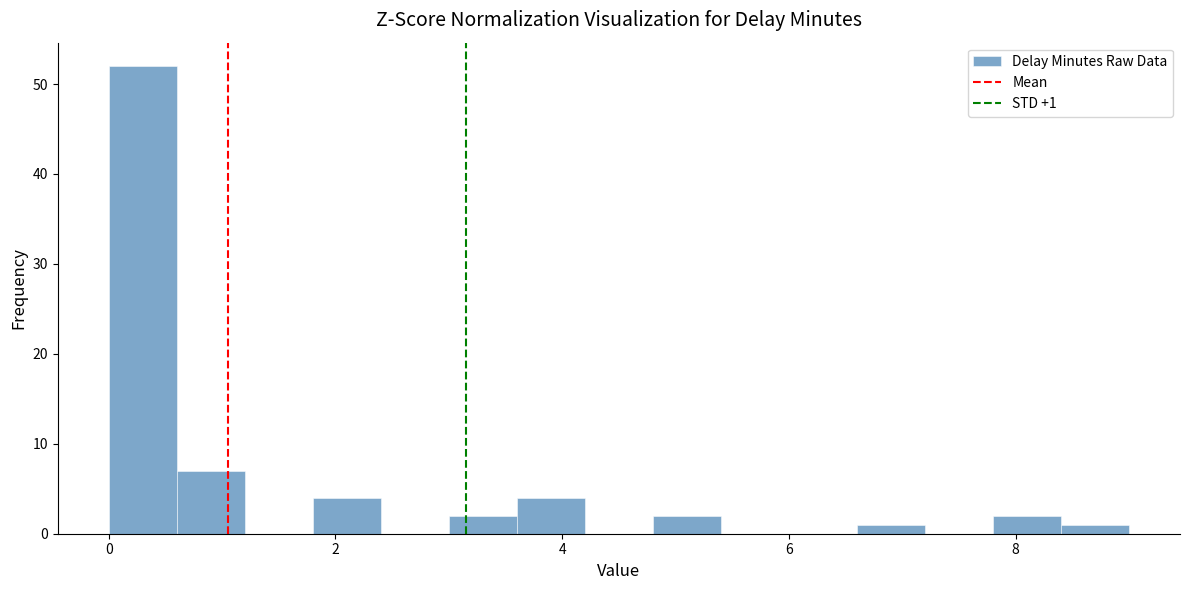

Read against the x-axis, roughly where is the centre of the tallest bar?

0.4